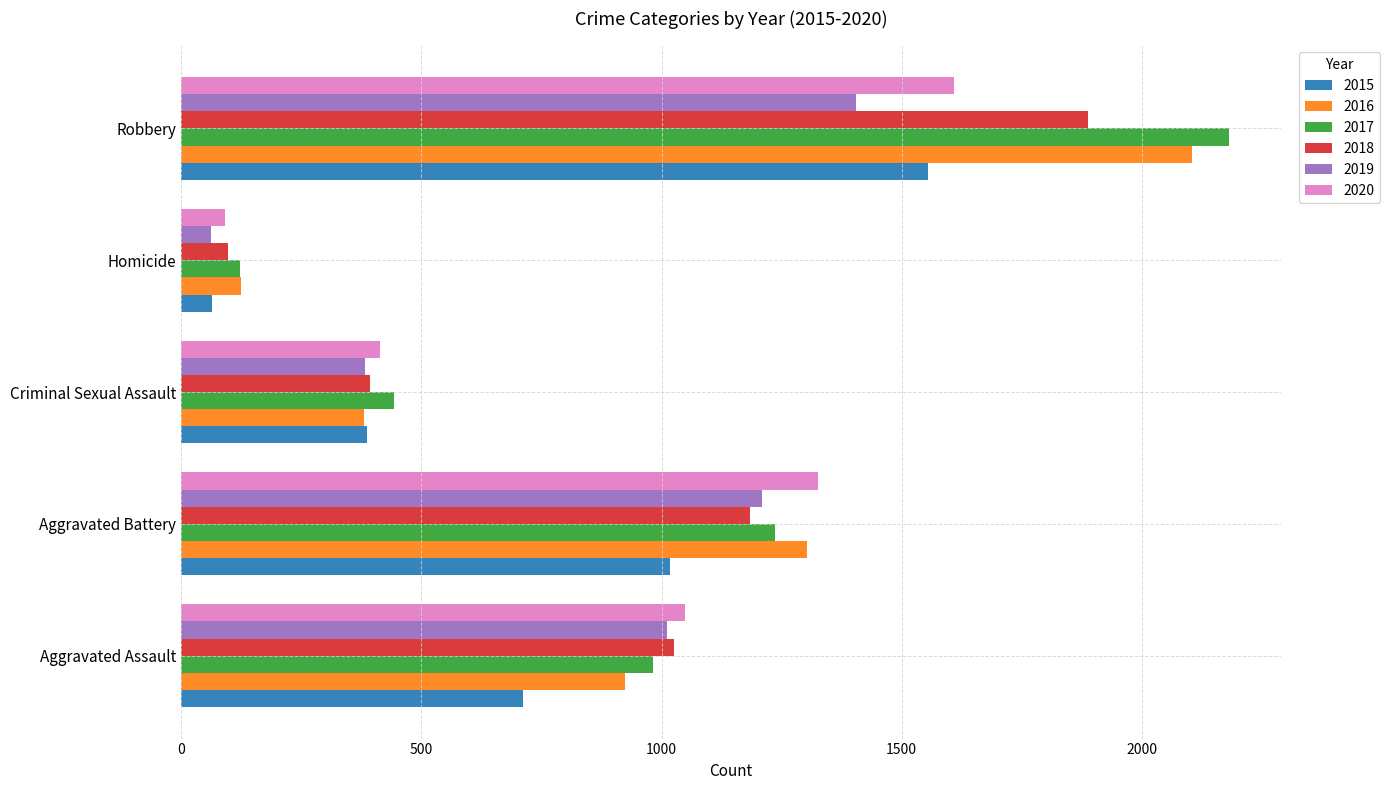

Which category has the highest value across all series?

Robbery